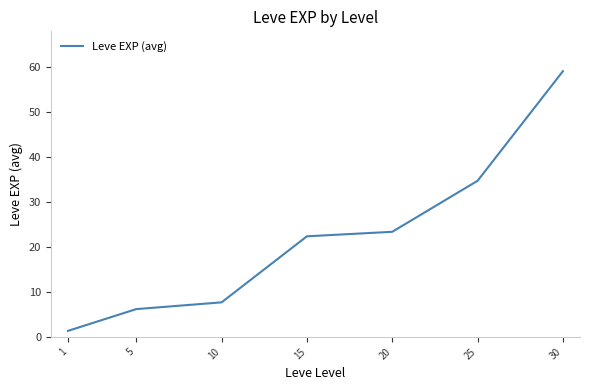

Approximately how many times larger is the value at 10 compared to 5?

1.2